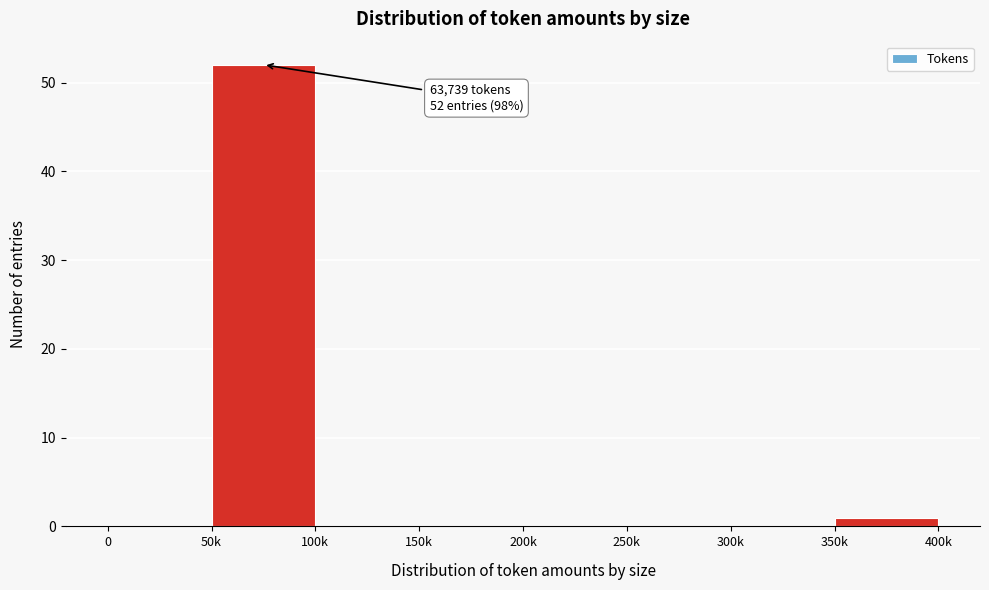

Reading left to right, list all the values displayed in this chart.

0=0	50k=52	100k=0	150k=0	200k=0	250k=0	300k=0	350k=1